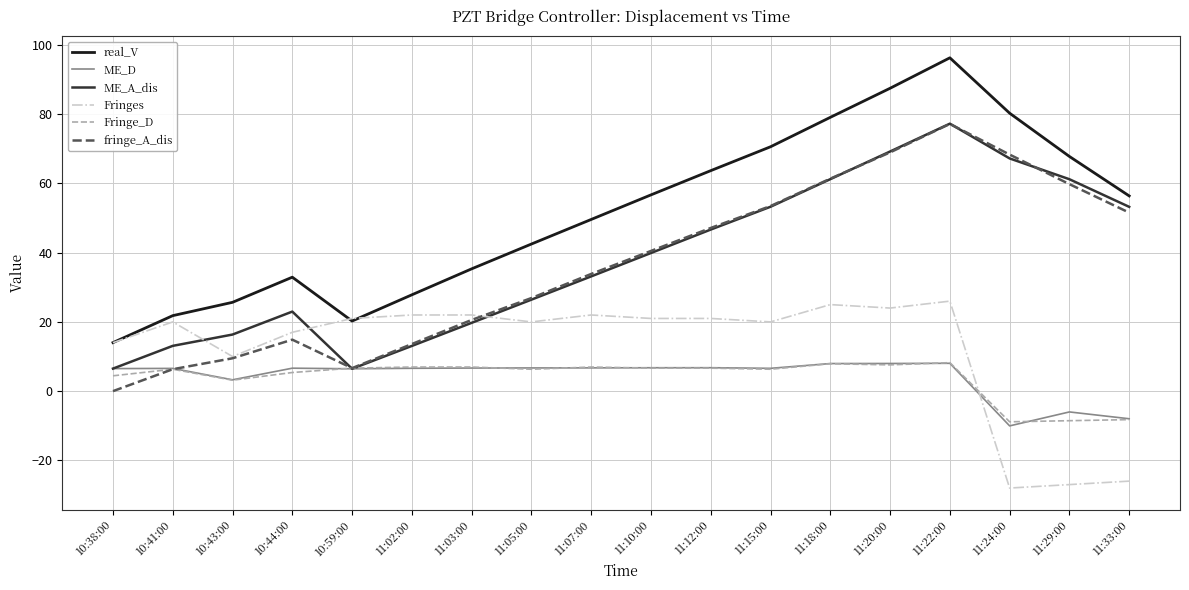

What is the difference between the highest and lowest values at 11:03:00?

28.7